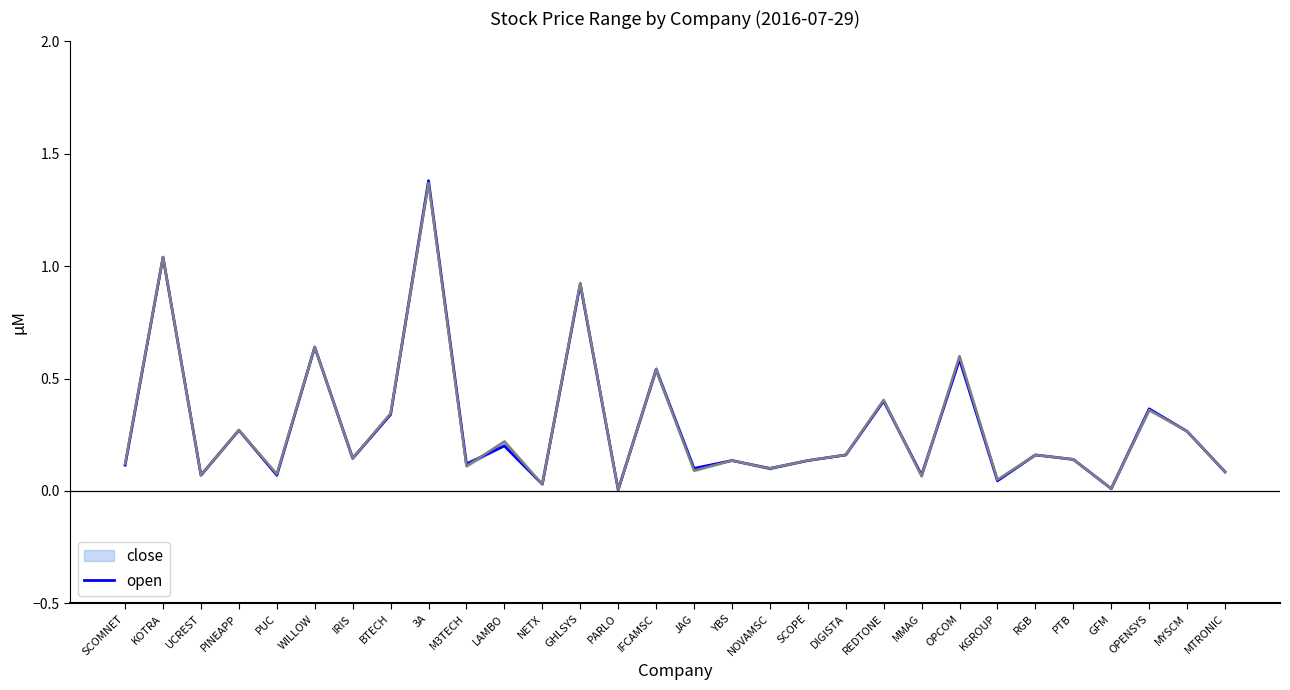

True or false: open has more than 2 points higher than both neighbors.

True